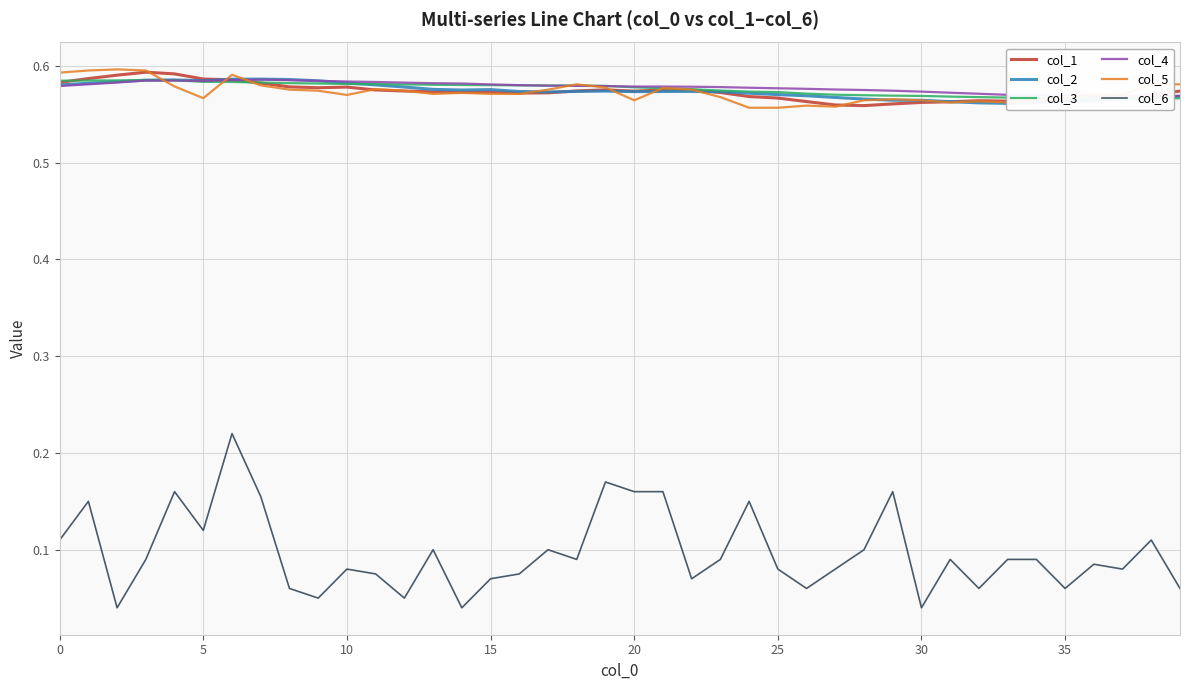

True or false: col_1 has a value of 1.0 at 0.

False